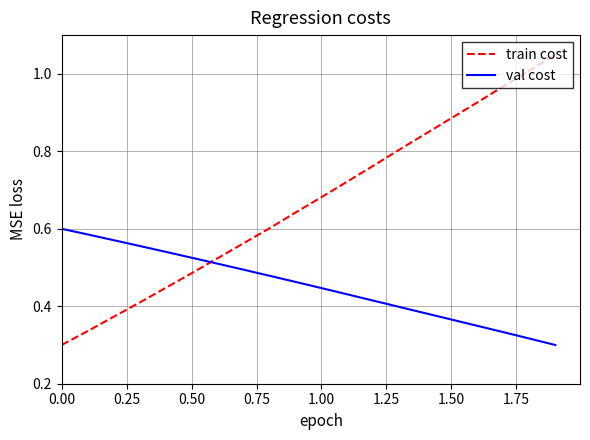

Which series has the largest range (max minus min)?

train cost